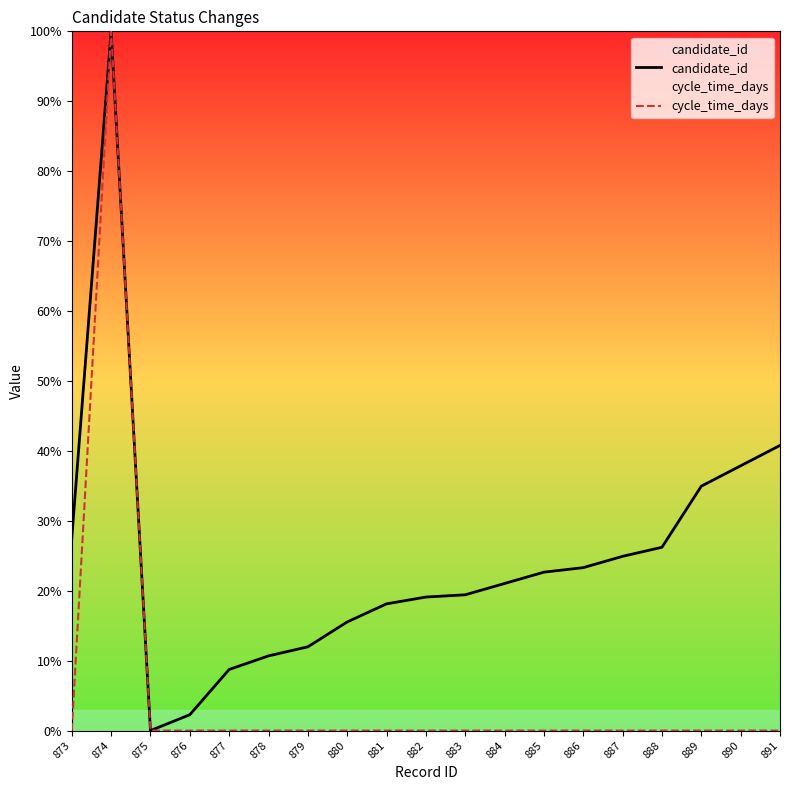

How many lines are shown in the chart?

2